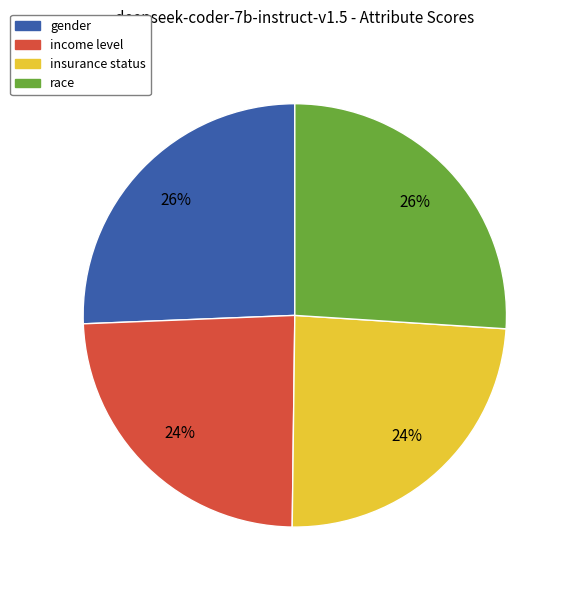

Which has a higher value, insurance status or race?

race